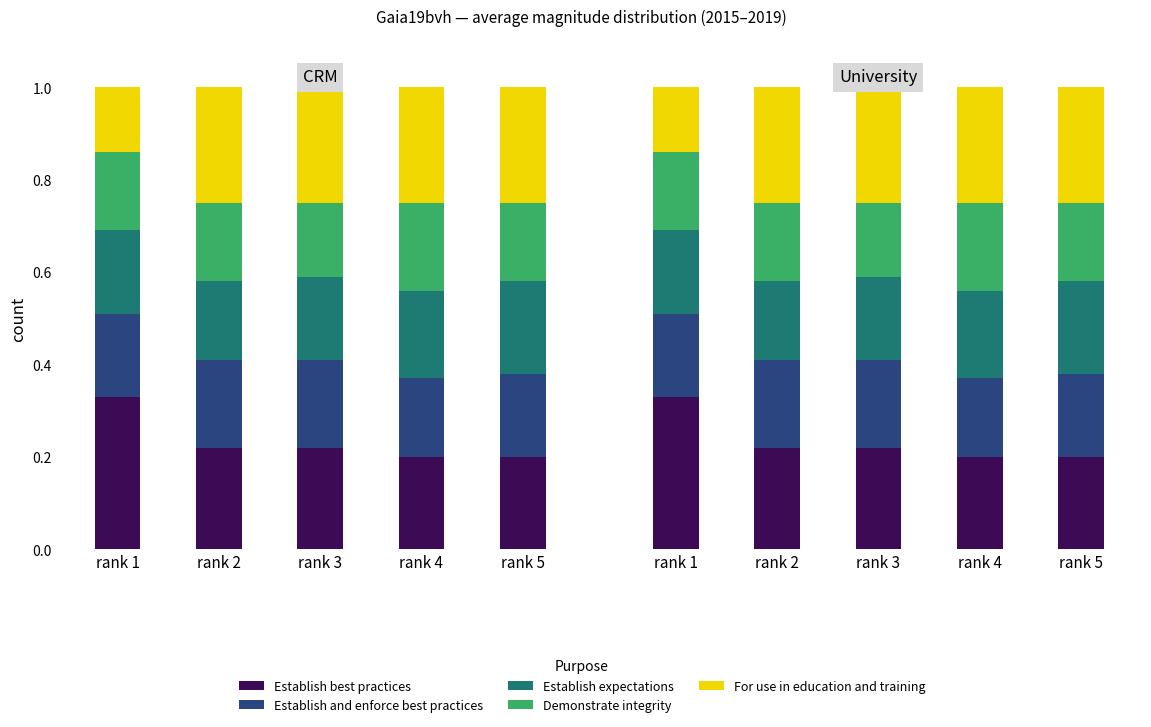

At which category is the sum across all series the highest?

rank 1